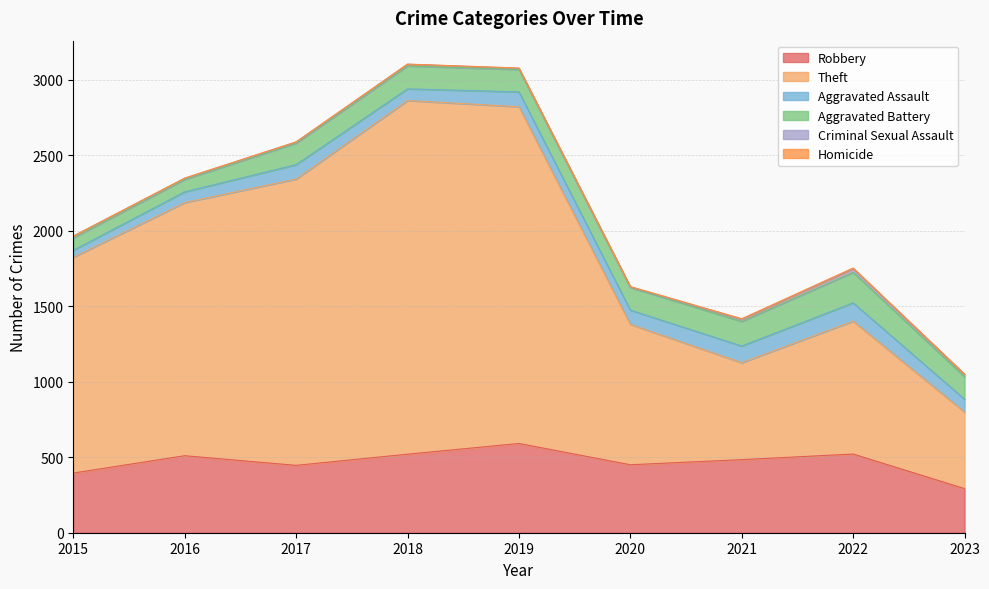

Which has a higher value, 2021 or 2019?

2019